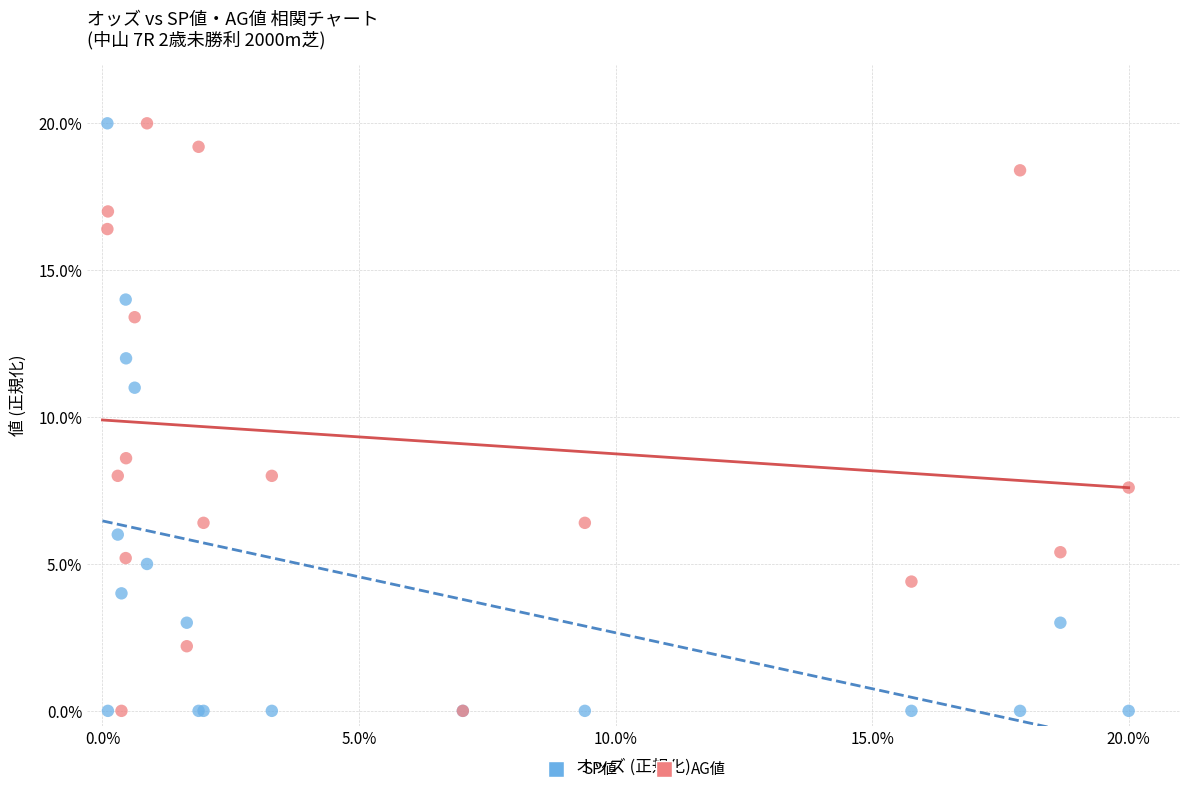

What are all the series names shown in the legend?

SP値, AG値